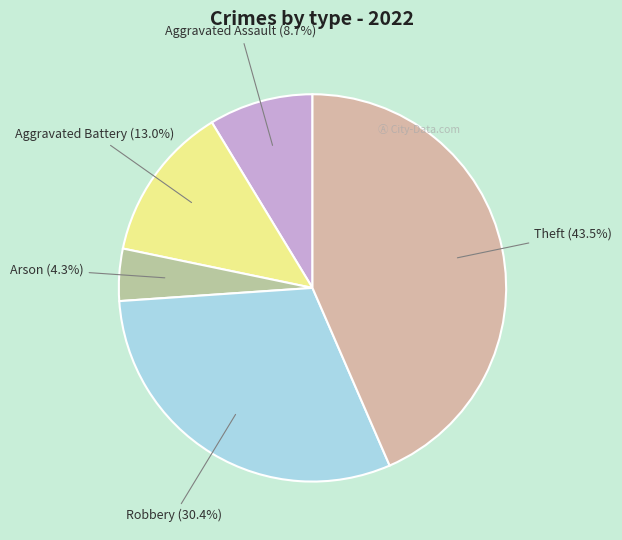

Is the sum of Theft and Arson greater than half?

No